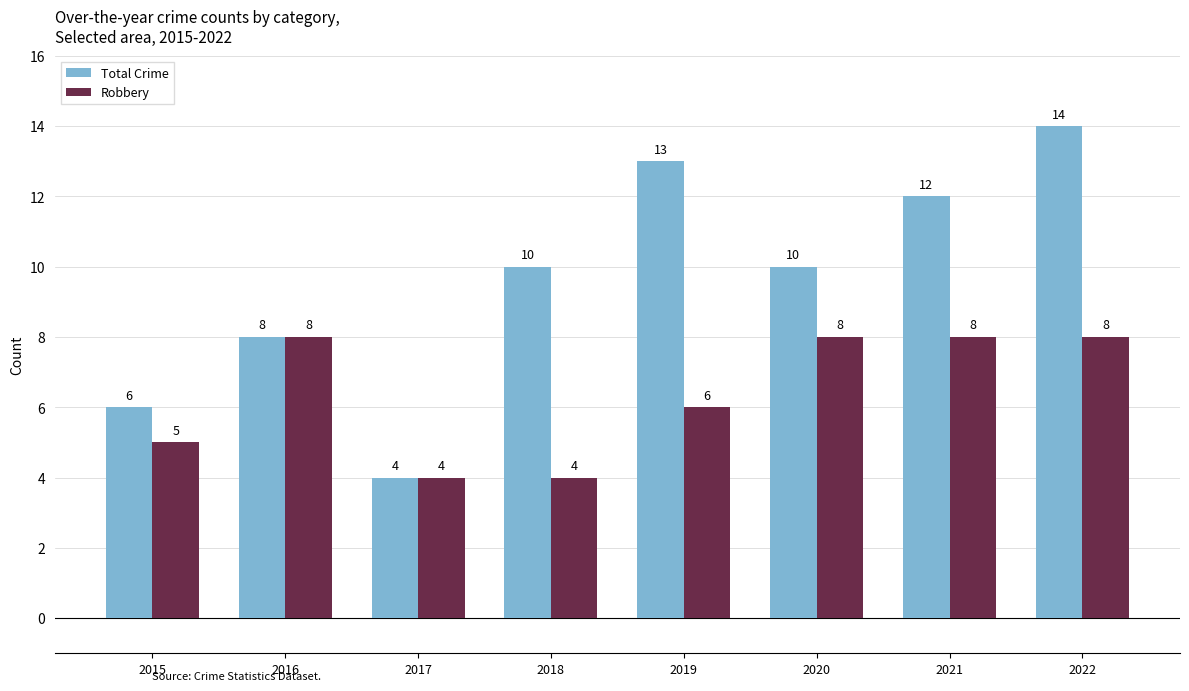

What is the total value across all series at 2015?

11